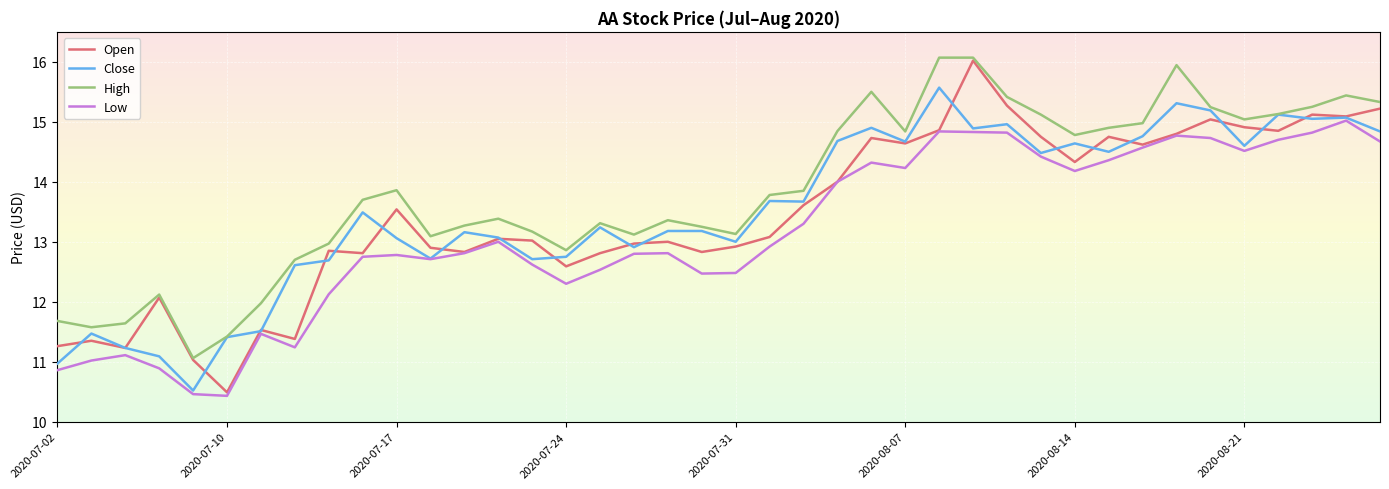

What is the highest value of the High series?

16.1